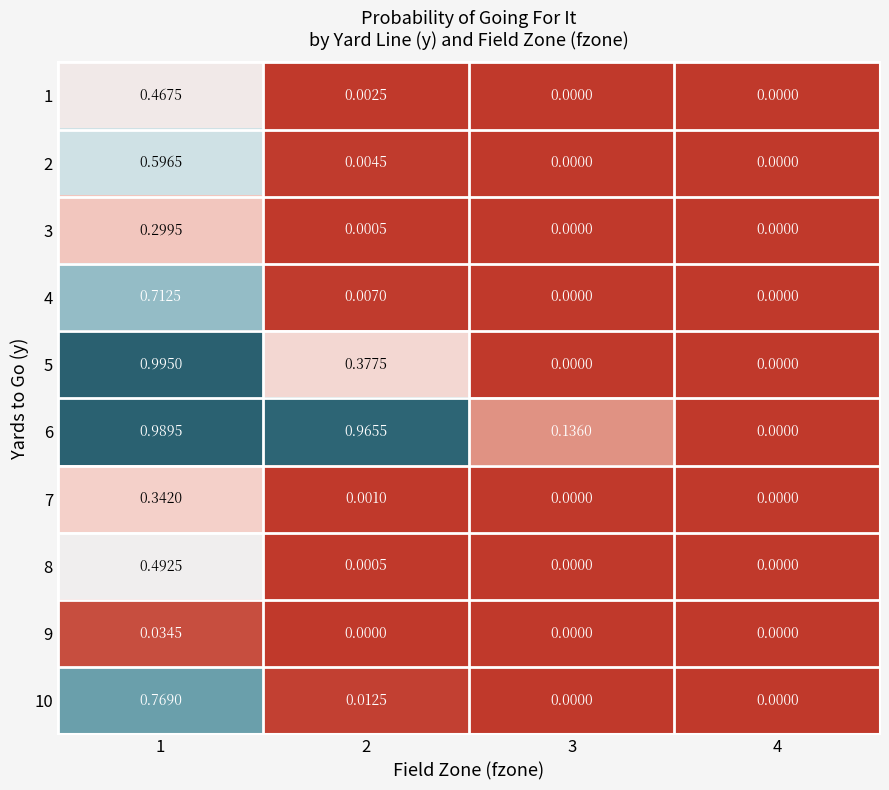

Between 2 and 4, which series saw the biggest shift?

6